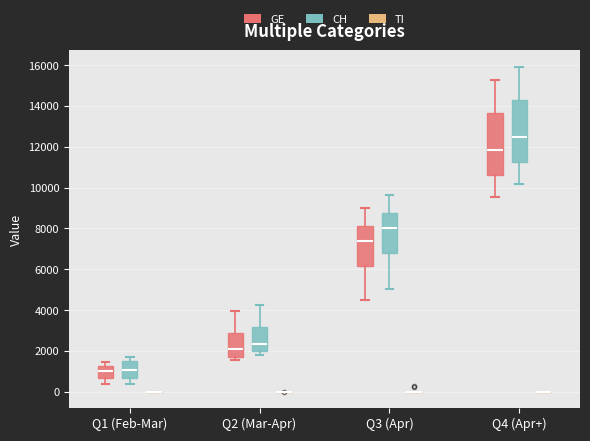

Where does the median line of the box for Q4 (Apr+) (CH) sit on the y-axis? The values are not printed on the chart, so give them approximately, as read against the axis.

12400